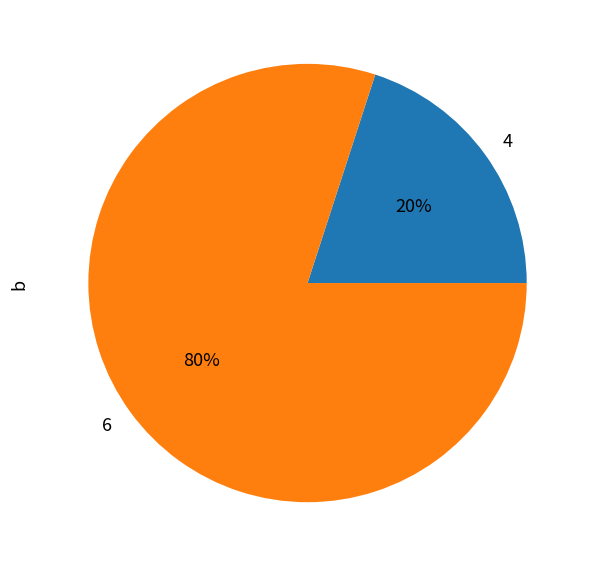

How many segments does this pie chart have?

2